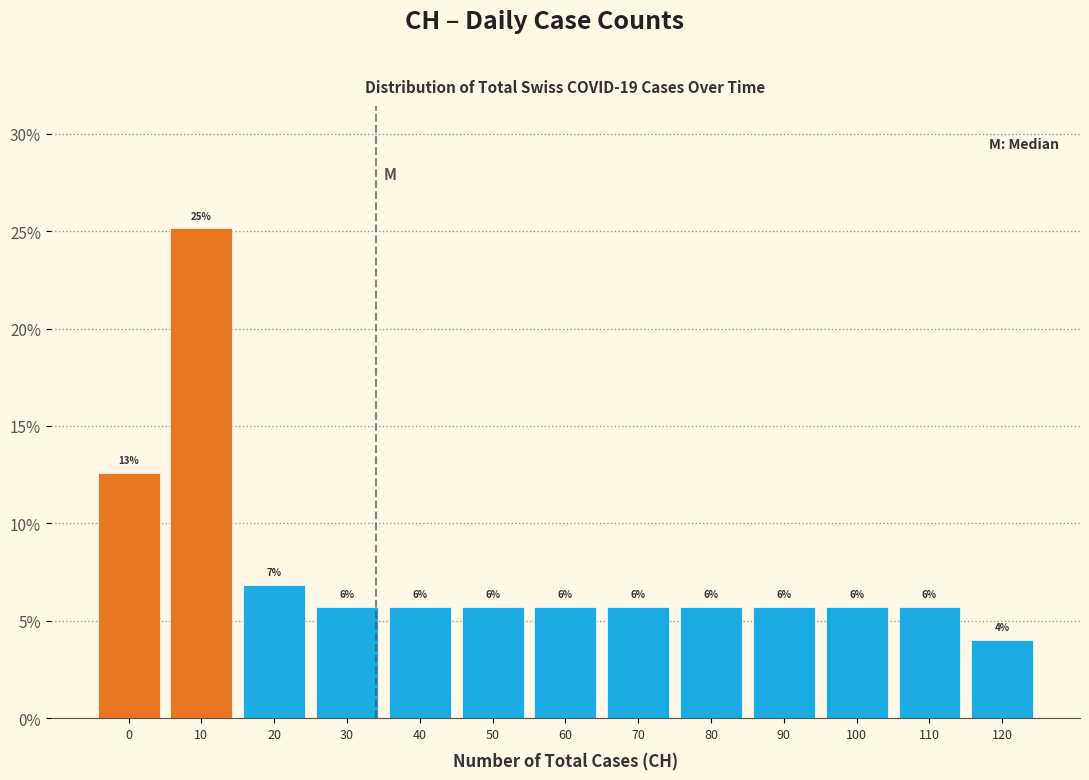

How many bars are there in total?

13